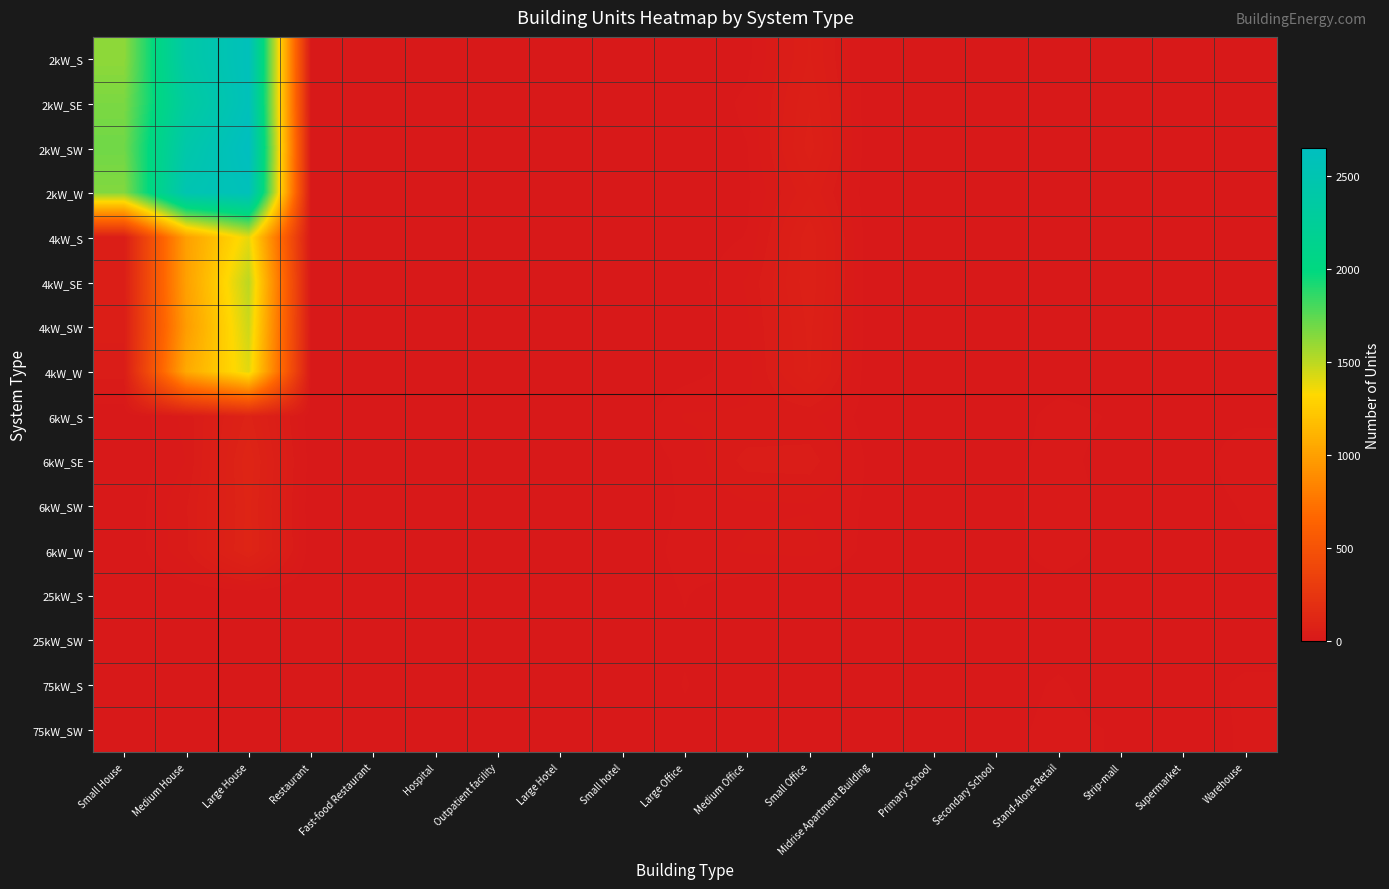

Which series has the widest spread of values?

2kW_SW